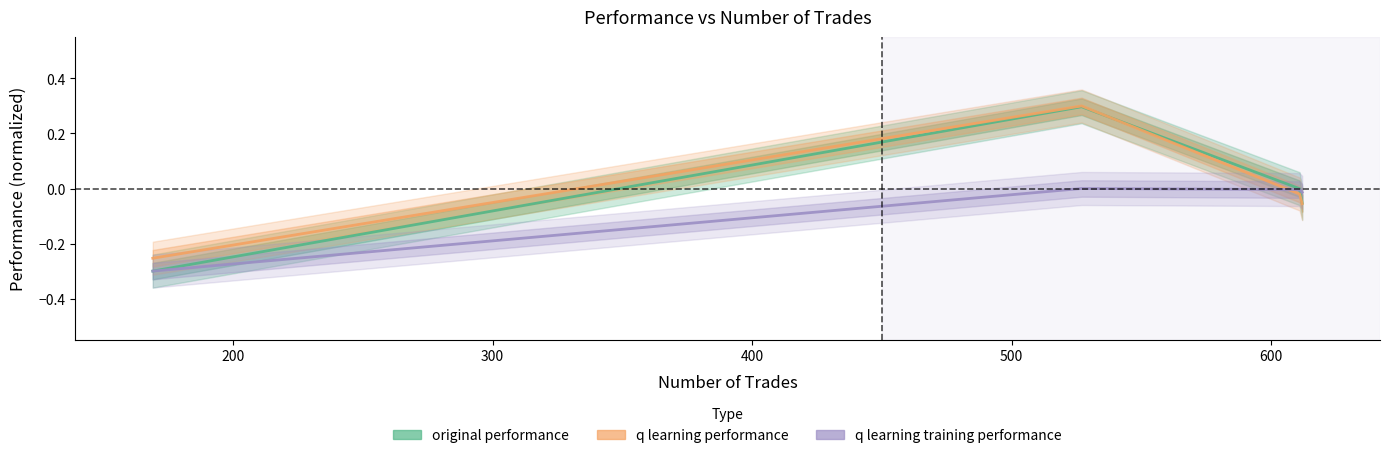

What are all the series names shown in the legend?

original performance, q learning performance, q learning training performance